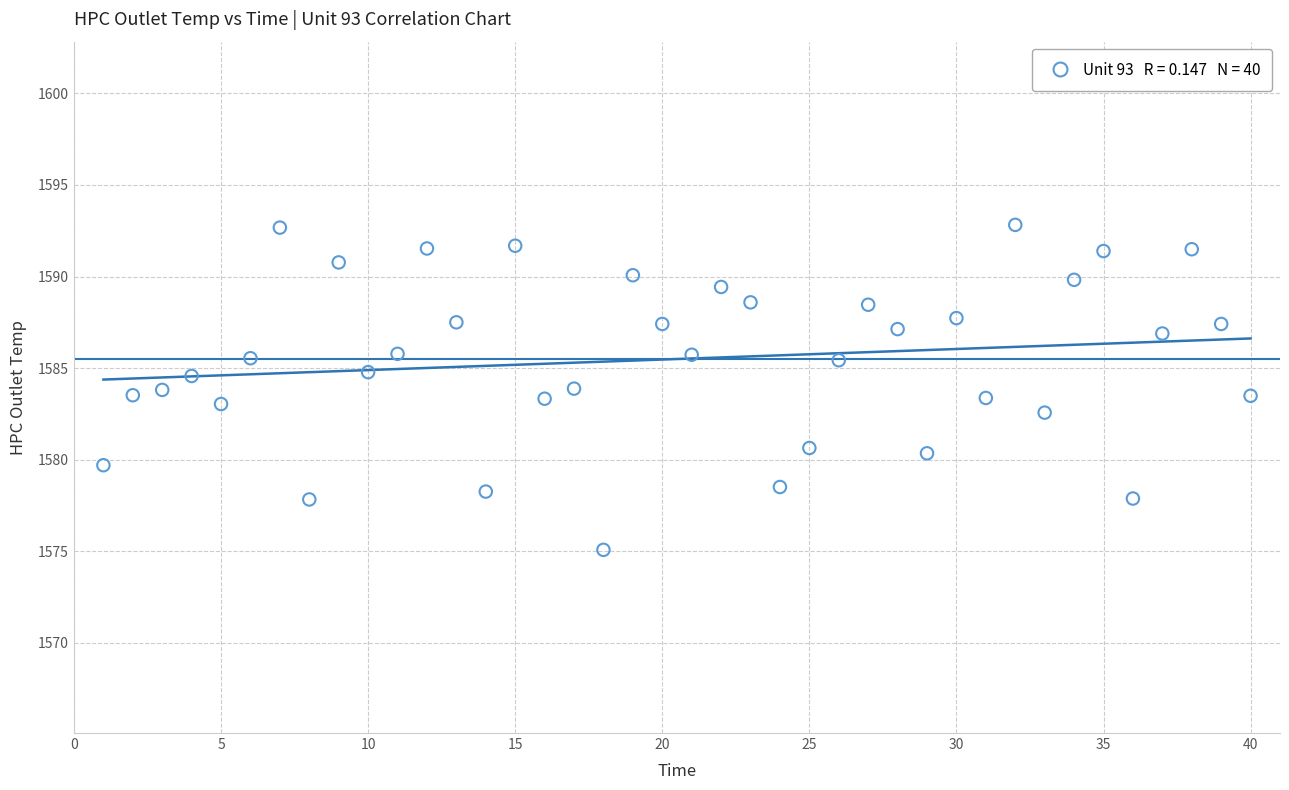

What is the range of Y values (max minus min)?

17.7